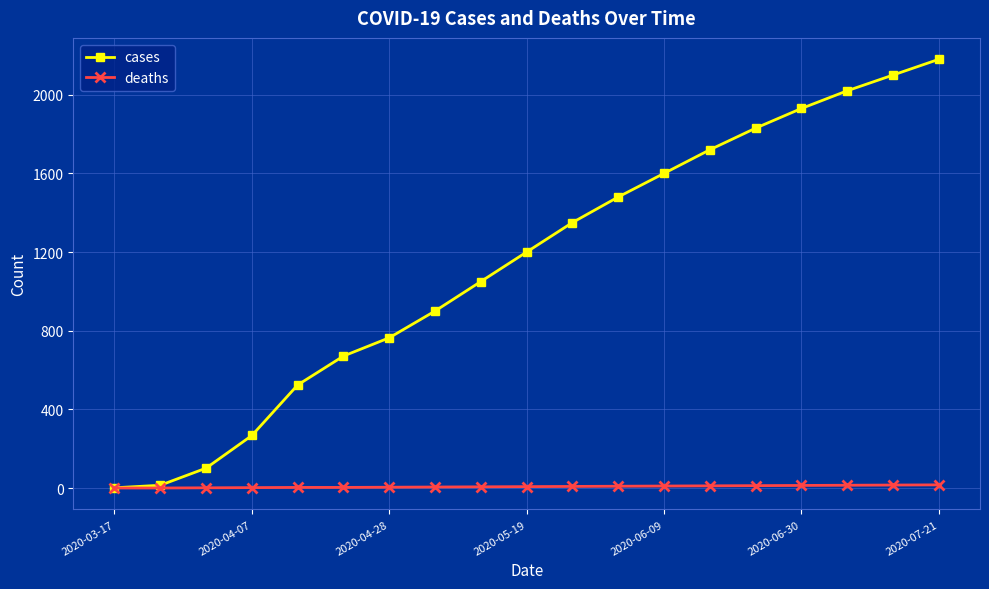

Which series has the widest spread of values?

cases